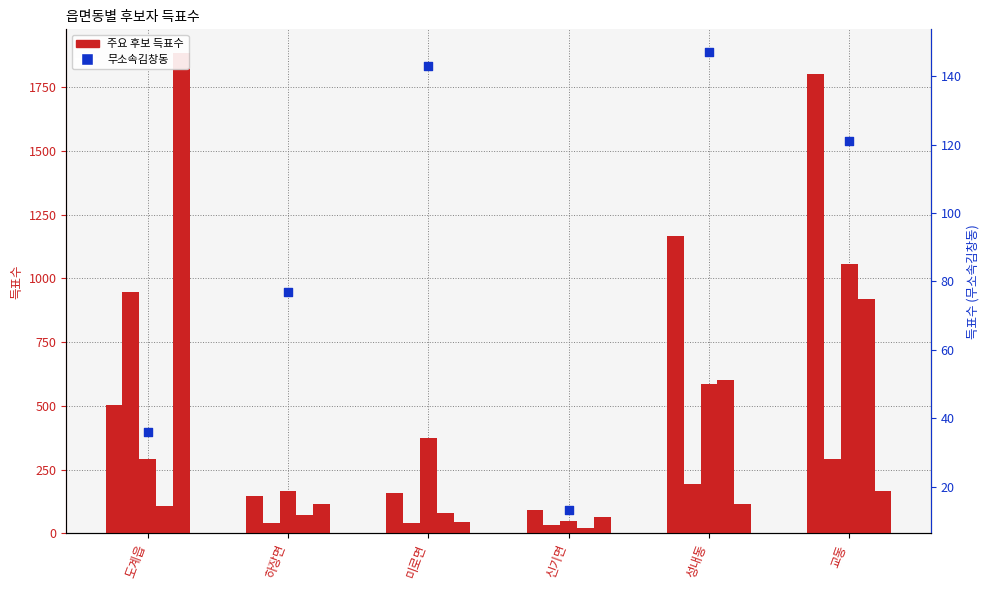

What is the total value across all series at 교동?

1922